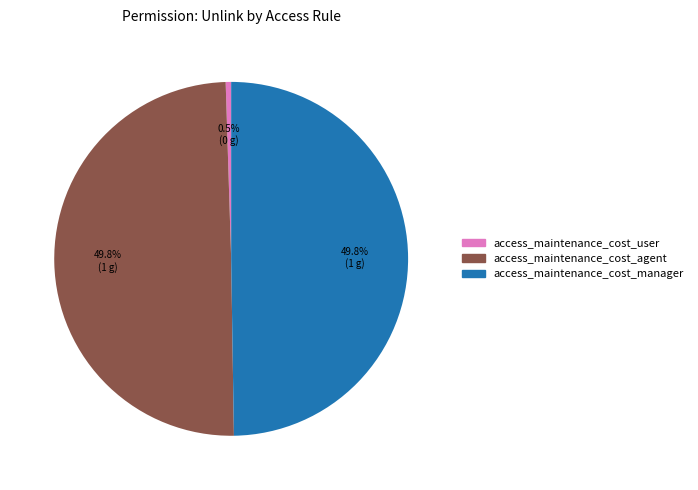

To the nearest percent, what is the difference between the largest and smallest slice percentages?

49%